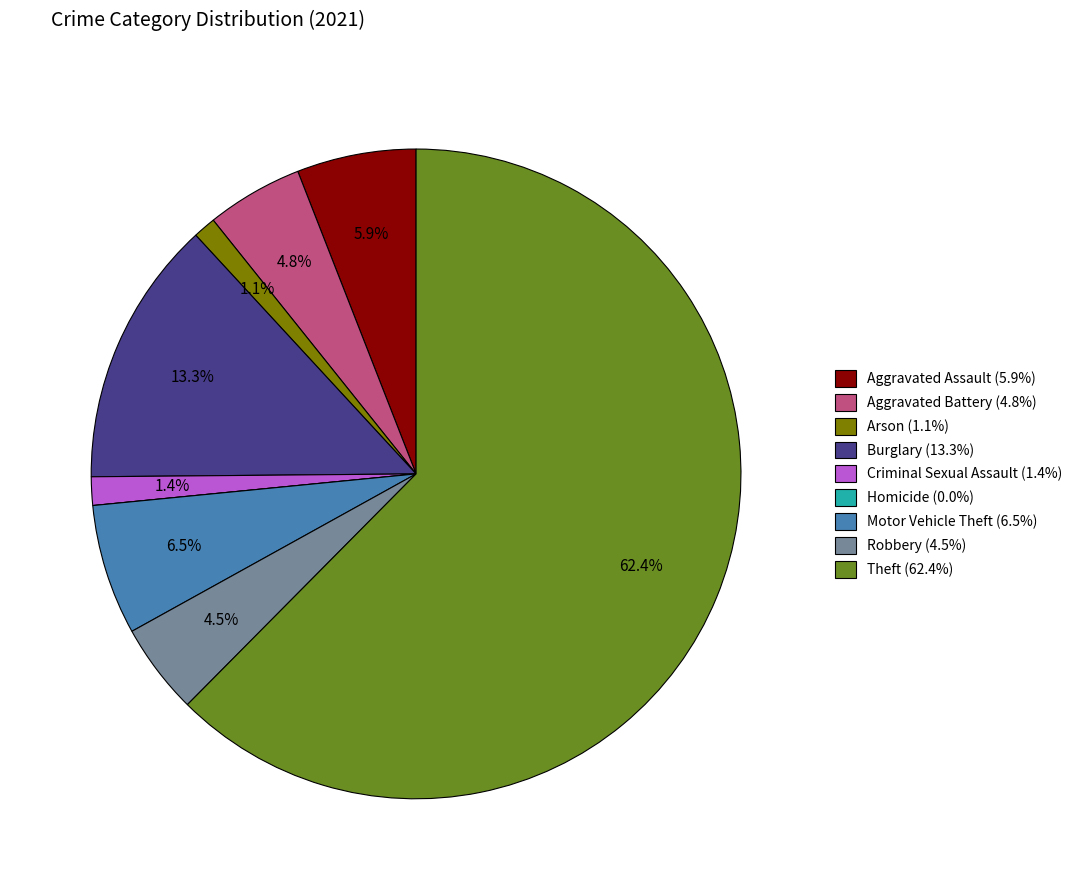

What percentage is the Aggravated Assault slice, to the nearest percent?

6%